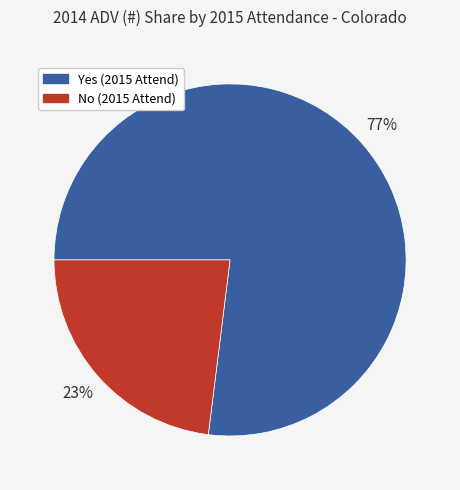

To the nearest percent, what is the difference between the largest and smallest slice percentages?

54%